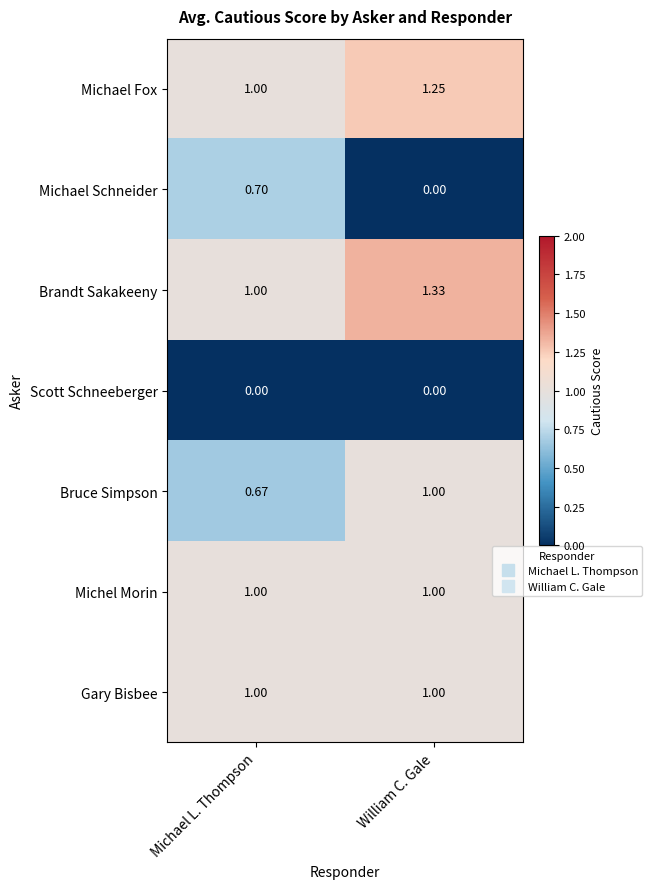

Which category has the highest value in the Michael Fox series?

William C. Gale